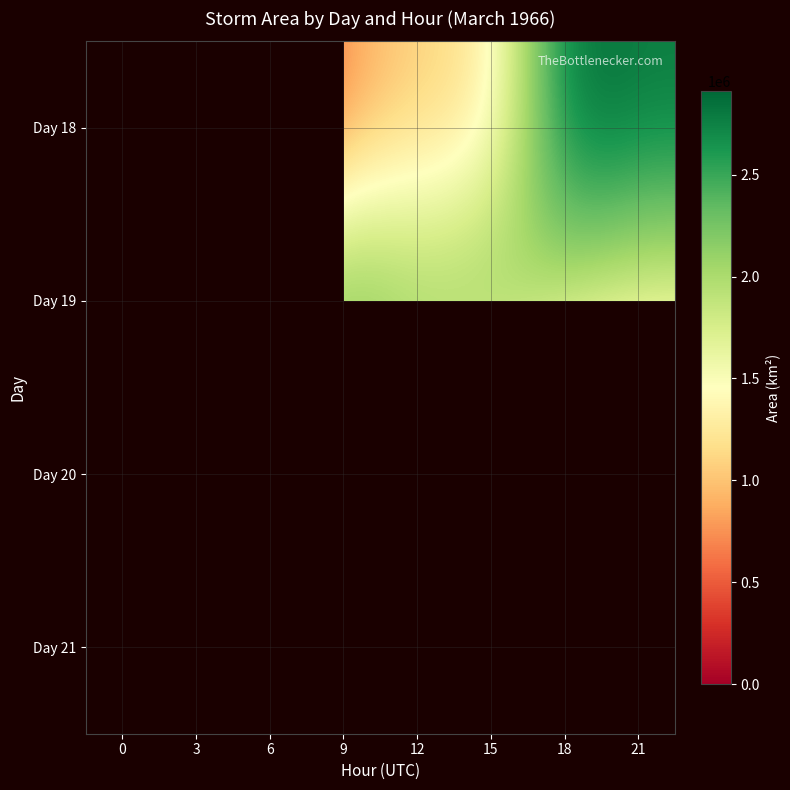

Rank the series by their maximum value, from lowest to highest.

Day 21, Day 20, Day 18, Day 19